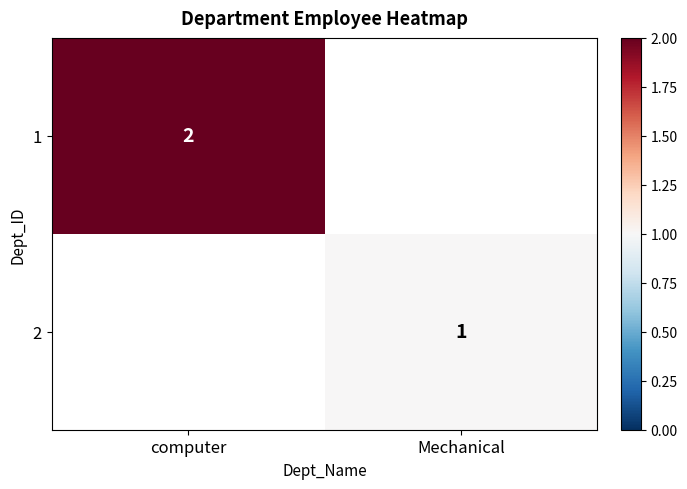

List the series in order of their overall mean, lowest first.

2, 1